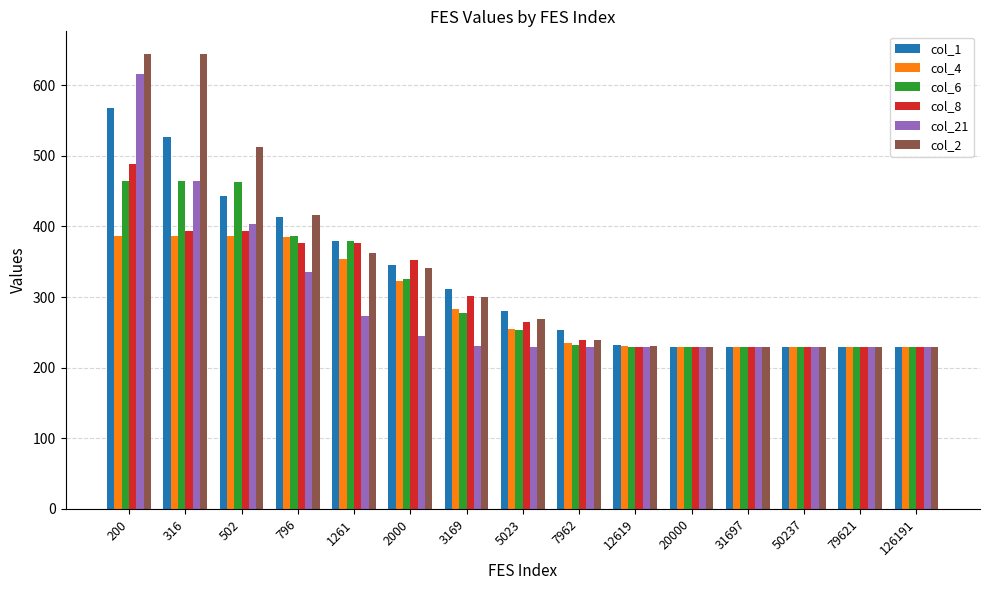

The col_8 series shows 113.6 at 316. True or false?

False